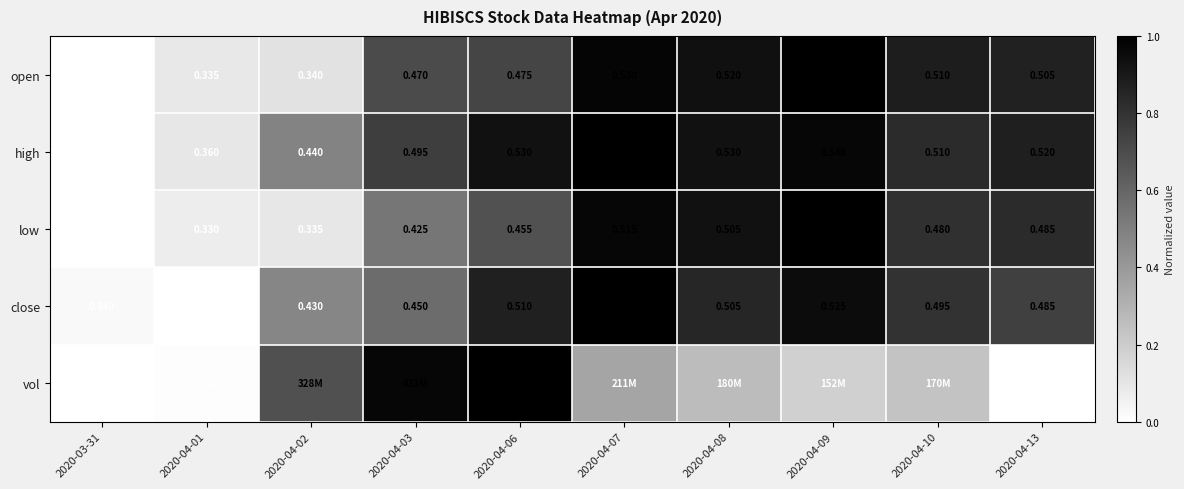

How many data points in open are above 0?

9